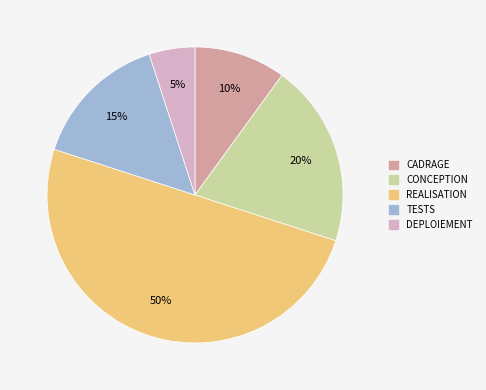

To the nearest percent, what is the combined percentage of TESTS and DEPLOIEMENT?

20%